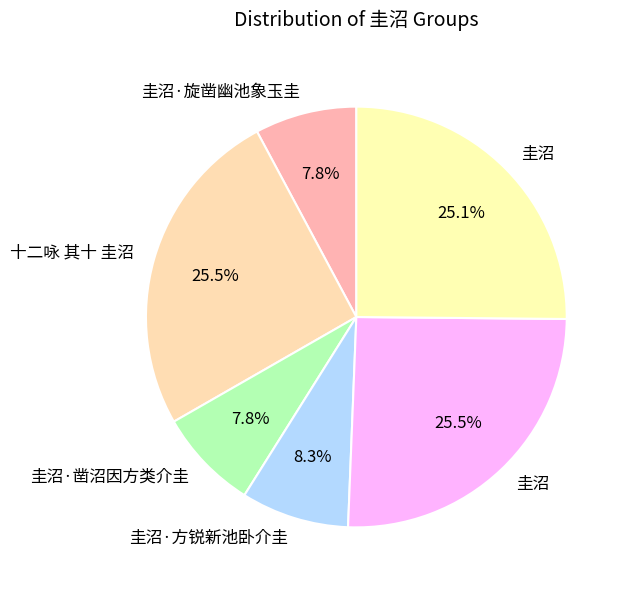

How many segments does this pie chart have?

6